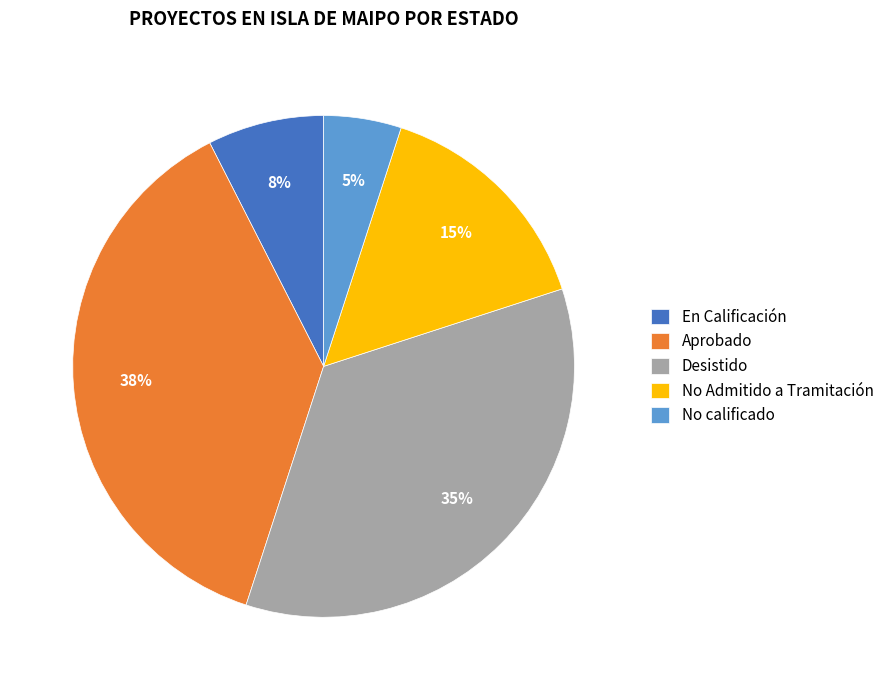

Rank the categories by value from lowest to highest.

No calificado, En Calificación, No Admitido a Tramitación, Desistido, Aprobado